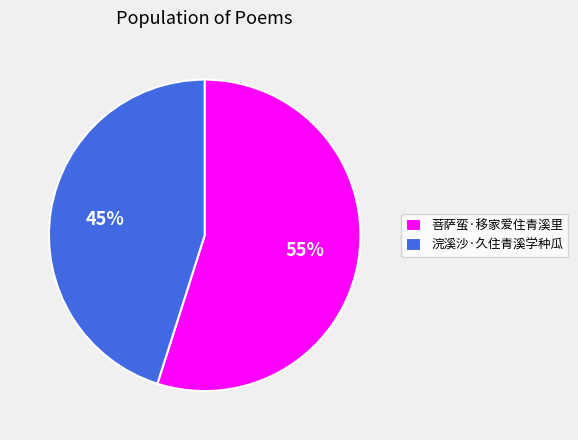

What is the majority slice?

菩萨蛮·移家爱住青溪里